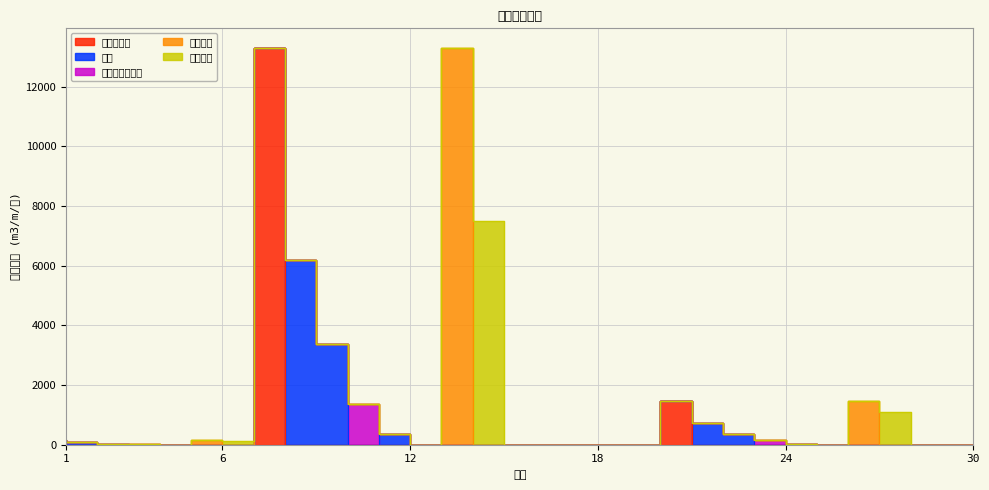

True or false: 水泥稳定砂垫层 and 挖沟槽土方 intersect in this chart.

False